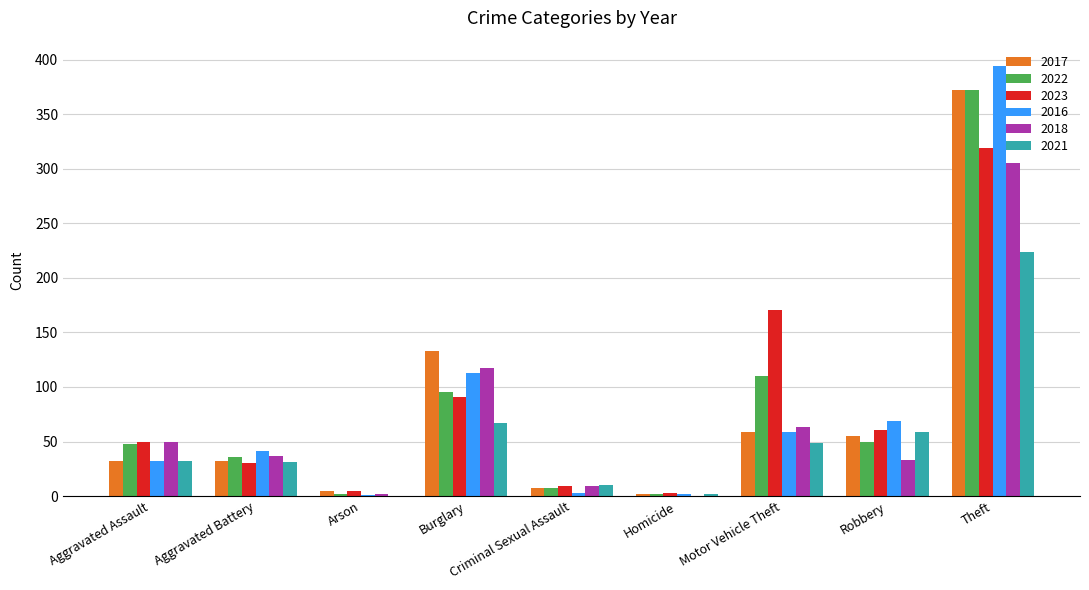

The 2016 series shows 16 at Aggravated Battery. True or false?

False